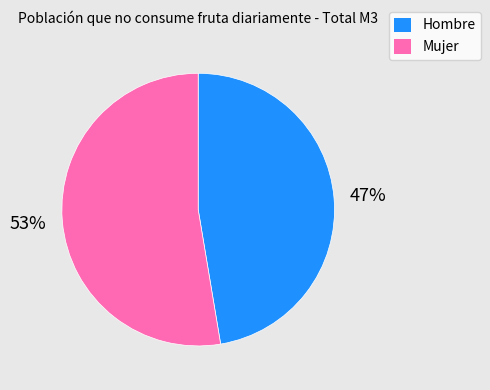

Does Hombre account for over 50% of the chart?

No